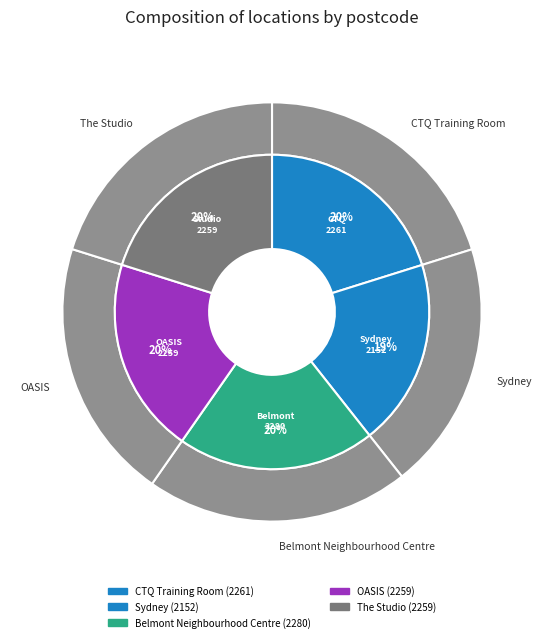

Which slice is the smallest?

Sydney